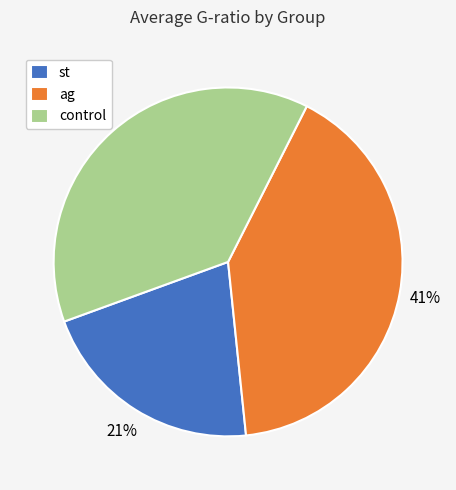

Between control and ag, which is larger?

ag